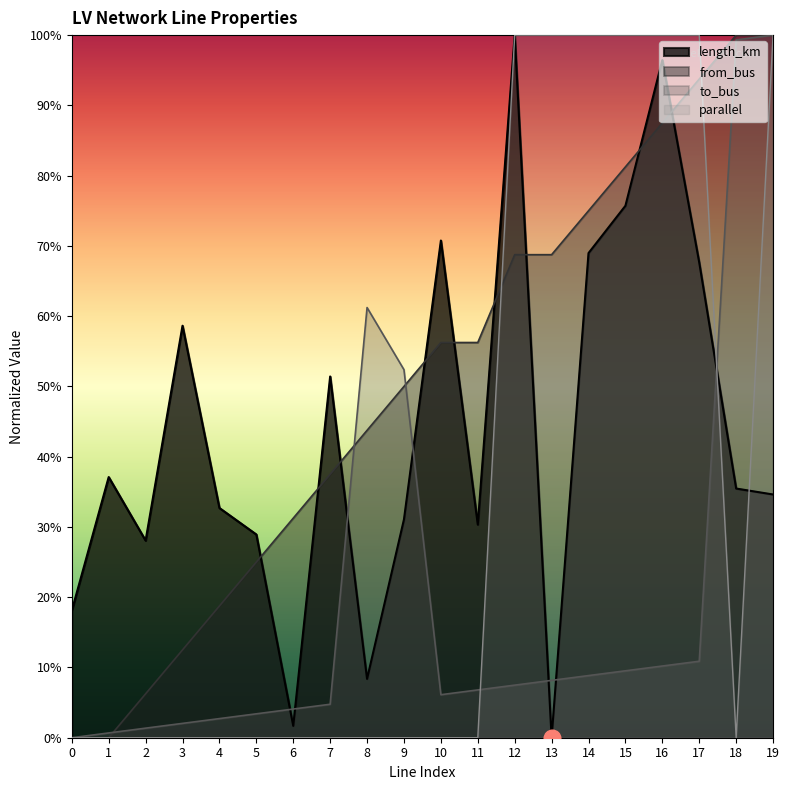

Reading left to right, transcribe all the data shown in this chart.

length_km: 0=0.2	1=0.4	2=0.3	3=0.6	4=0.3	5=0.3	6=0.0	7=0.5	8=0.1	9=0.3	10=0.7	11=0.3	12=1.0	13=0.0	14=0.7	15=0.8	16=1.0	17=0.7	18=0.4	19=0.3
from_bus: 0=0.0	1=0.0	2=0.1	3=0.1	4=0.2	5=0.2	6=0.3	7=0.4	8=0.4	9=0.5	10=0.6	11=0.6	12=0.7	13=0.7	14=0.8	15=0.8	16=0.9	17=0.9	18=1.0	19=1.0
to_bus: 0=0.0	1=0.0	2=0.0	3=0.0	4=0.0	5=0.0	6=0.0	7=0.0	8=0.6	9=0.5	10=0.1	11=0.1	12=0.1	13=0.1	14=0.1	15=0.1	16=0.1	17=0.1	18=1.0	19=1.0
parallel: 0=0.0	1=0.0	2=0.0	3=0.0	4=0.0	5=0.0	6=0.0	7=0.0	8=0.0	9=0.0	10=0.0	11=0.0	12=1.0	13=1.0	14=1.0	15=1.0	16=1.0	17=1.0	18=0.0	19=1.0